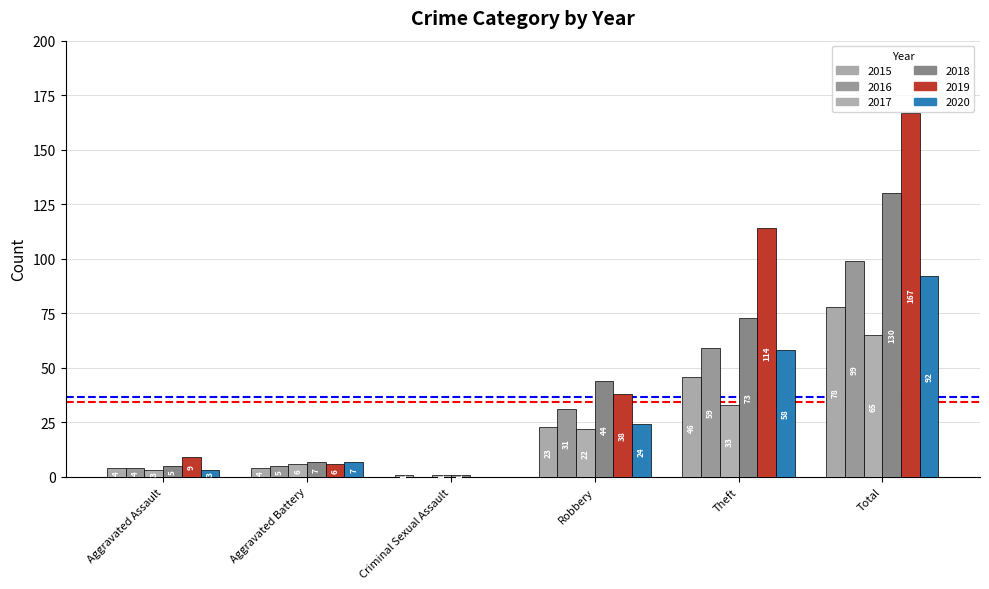

Reading left to right, what are all the values shown in this chart?

2015: 4	4	1	23	46	78
2016: 4	5	0	31	59	99
2017: 3	6	1	22	33	65
2018: 5	7	1	44	73	130
2019: 9	6	0	38	114	167
2020: 3	7	0	24	58	92